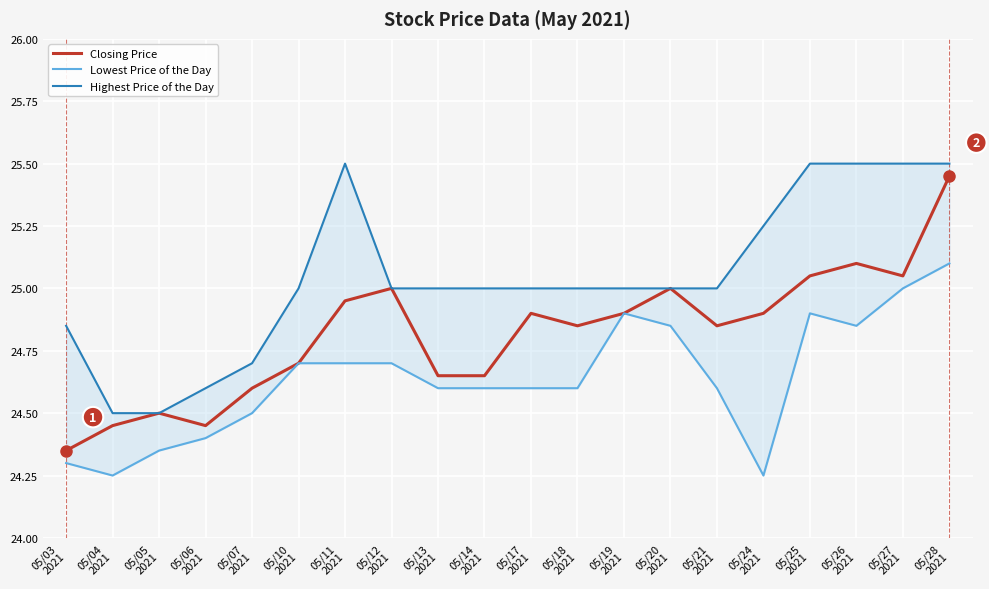

Which series has the largest range (max minus min)?

Closing Price